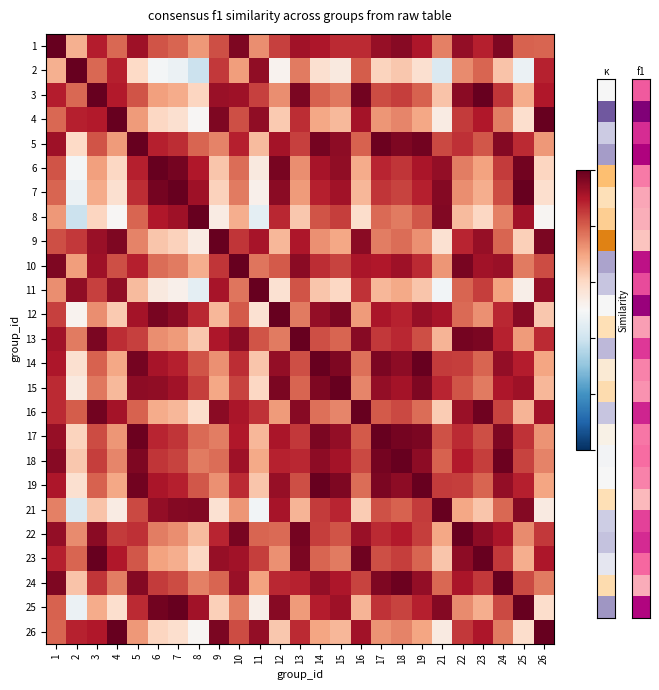

Count the number of data series in this chart.

25